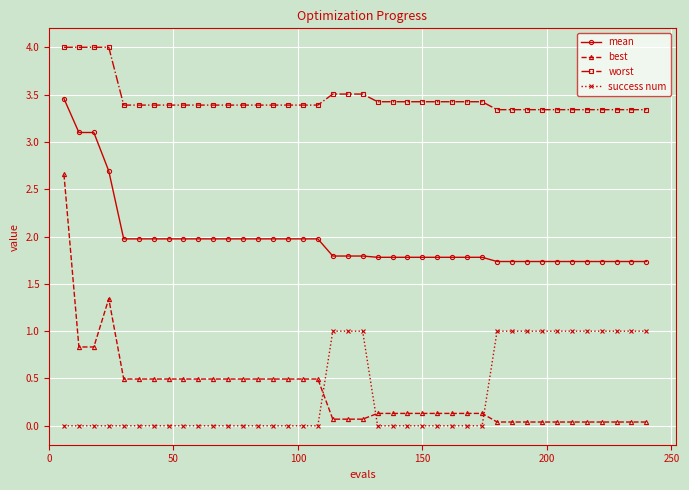

What is the difference between the maximum and minimum values in the success num series?

1.0